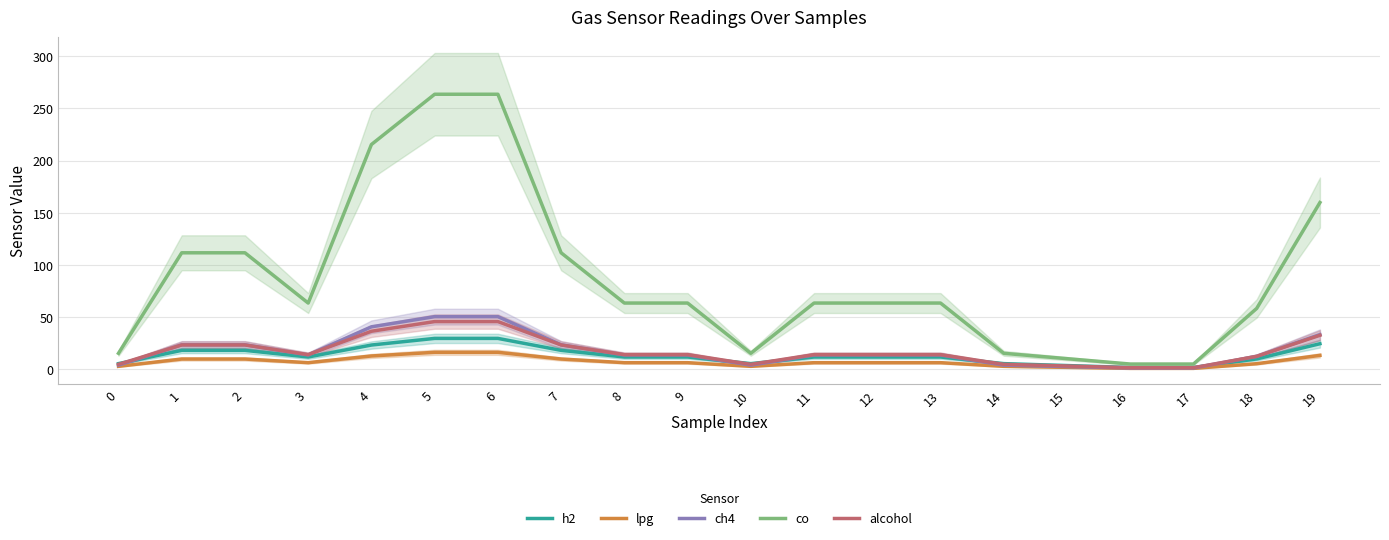

True or false: alcohol and co intersect in this chart.

False